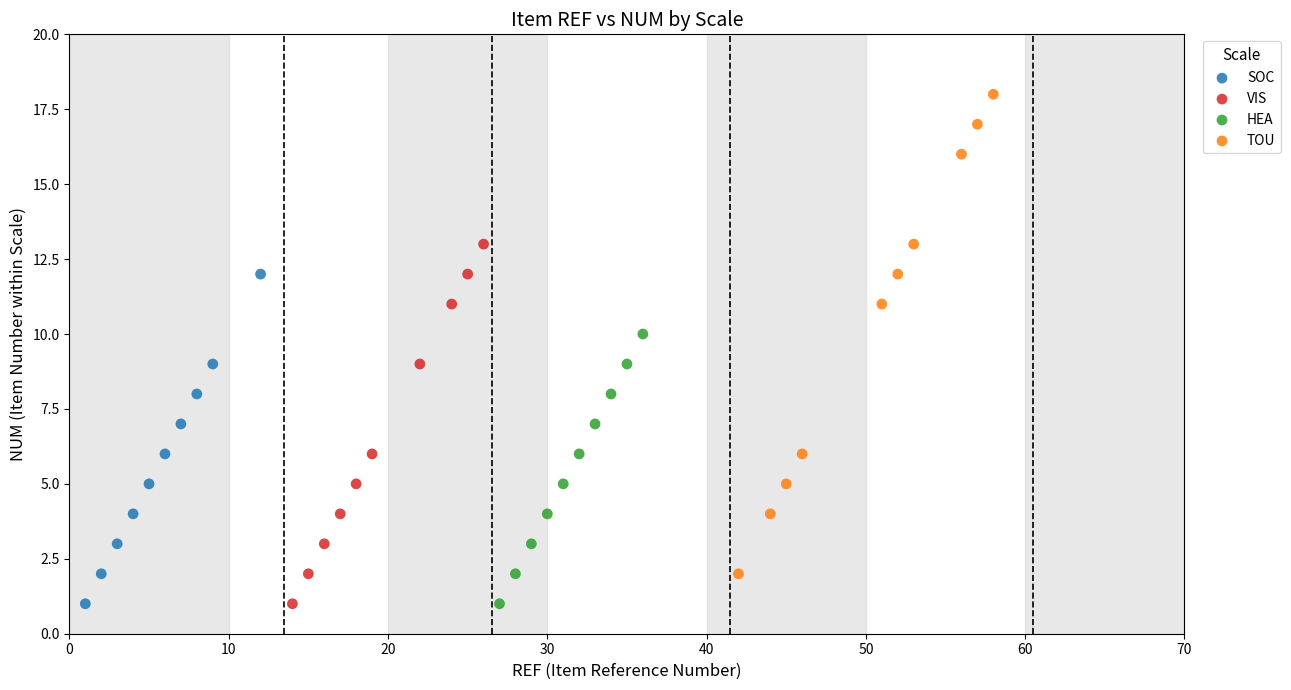

Which series has the widest spread of Y values?

TOU